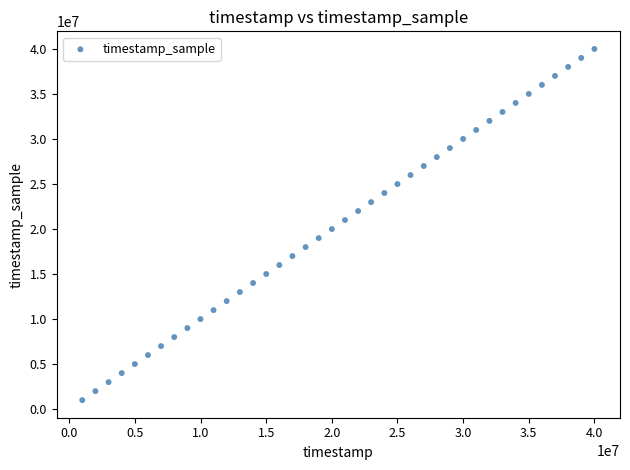

What is the range of Y values (max minus min)?

39005000